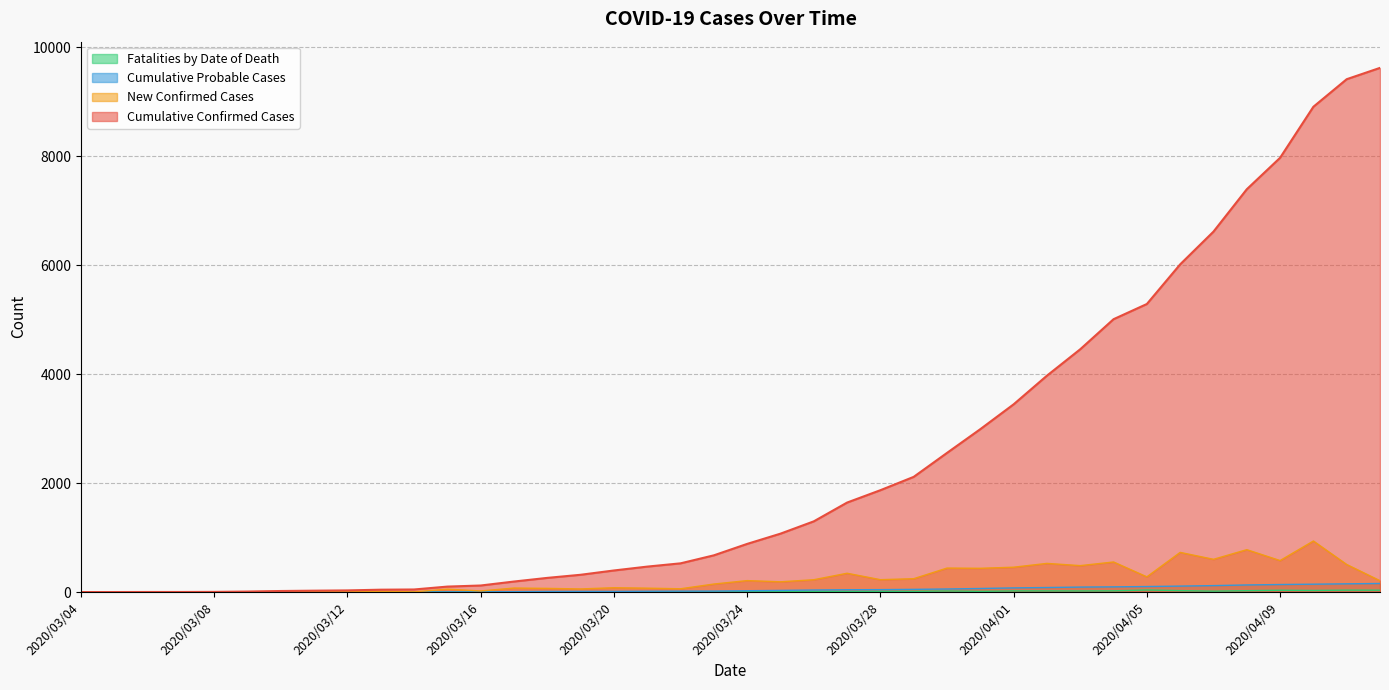

True or false: New Confirmed Cases and Cumulative Probable Cases cross at least once.

False